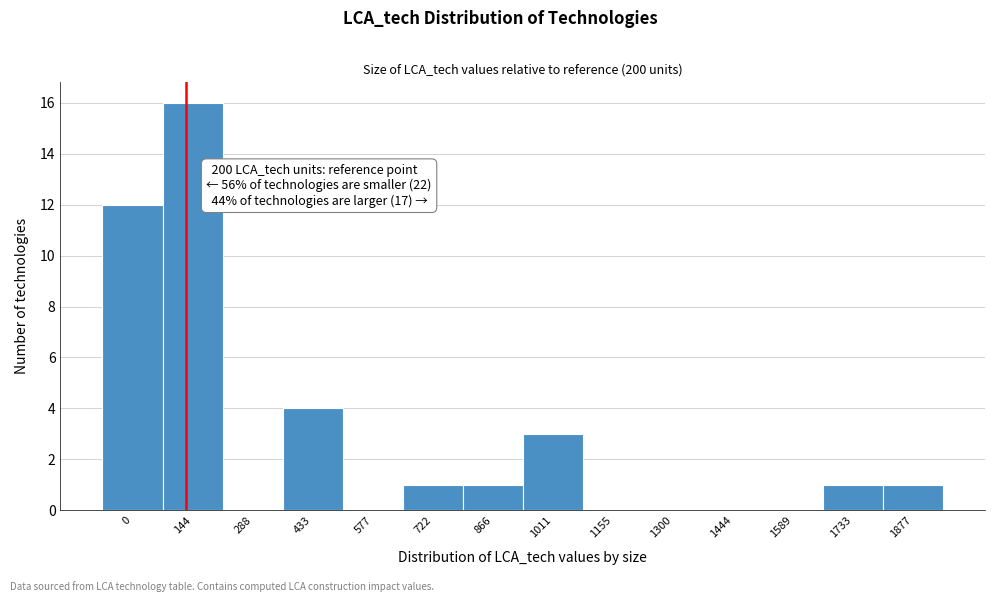

Reading left to right, list all the values displayed in this chart.

0=12	144=16	288=0	433=4	577=0	722=1	866=1	1011=3	1155=0	1300=0	1444=0	1589=0	1733=1	1877=1